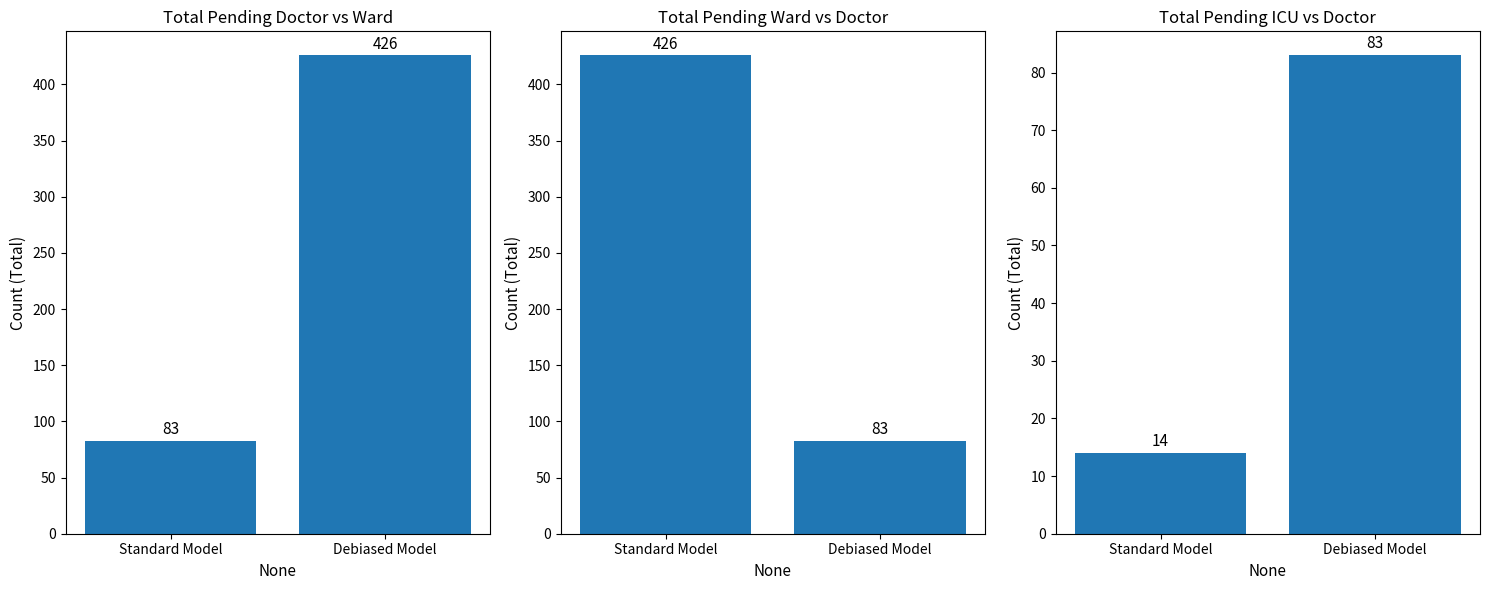

What value does the pending_doctor vs pending_ward series have at Debiased Model?

426